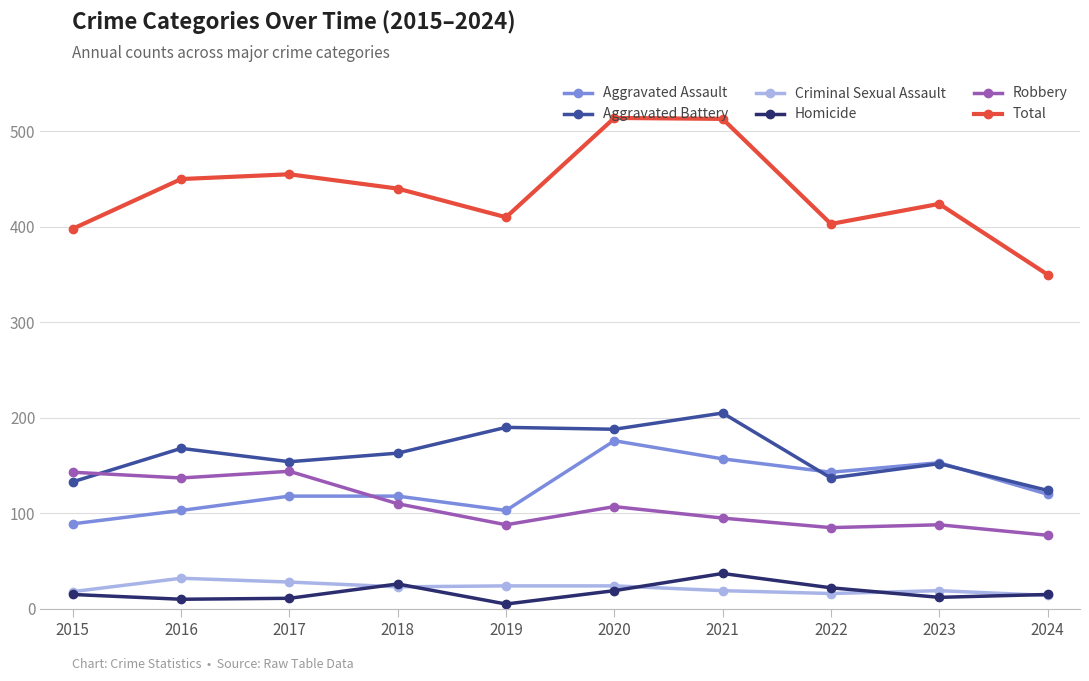

How many lines are shown in the chart?

6